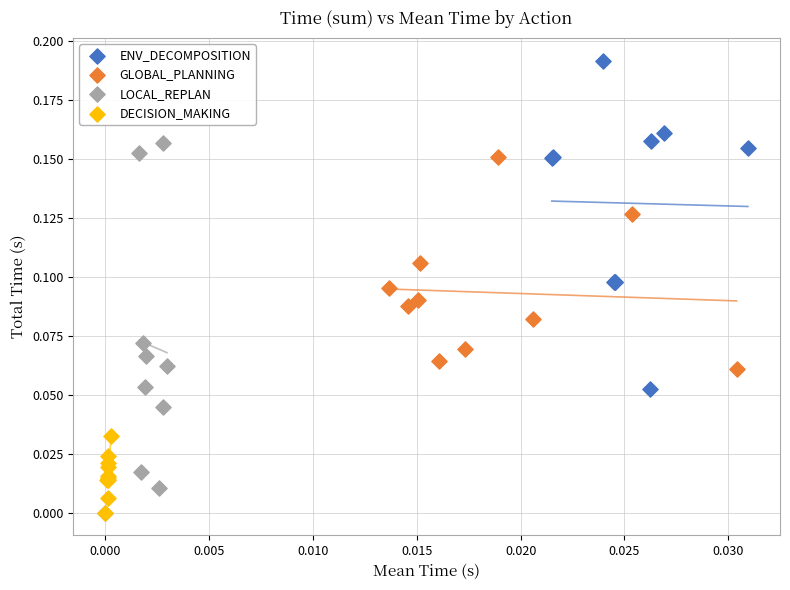

What are all the series names shown in the legend?

ENV_DECOMPOSITION, GLOBAL_PLANNING, LOCAL_REPLAN, DECISION_MAKING